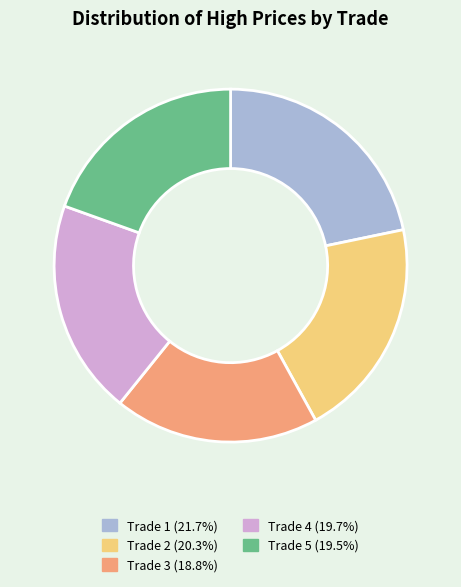

How many segments does this pie chart have?

5